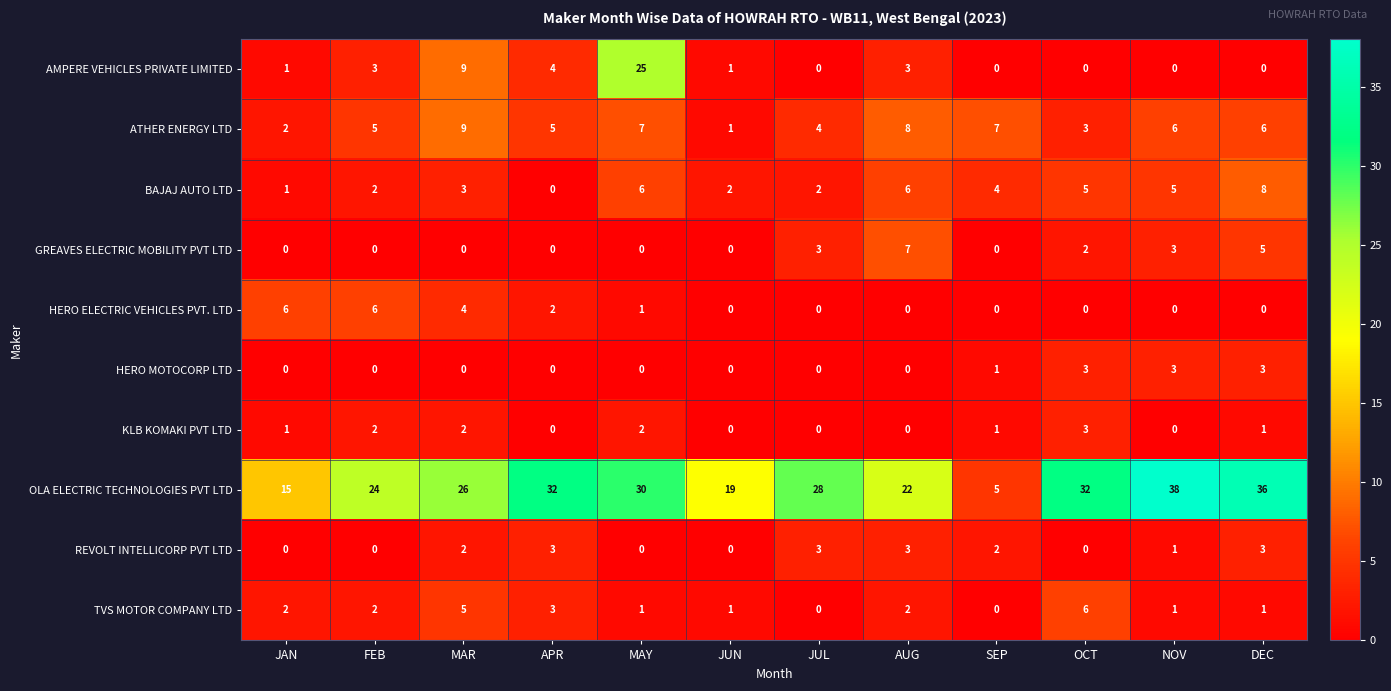

What is the greatest value displayed?

38